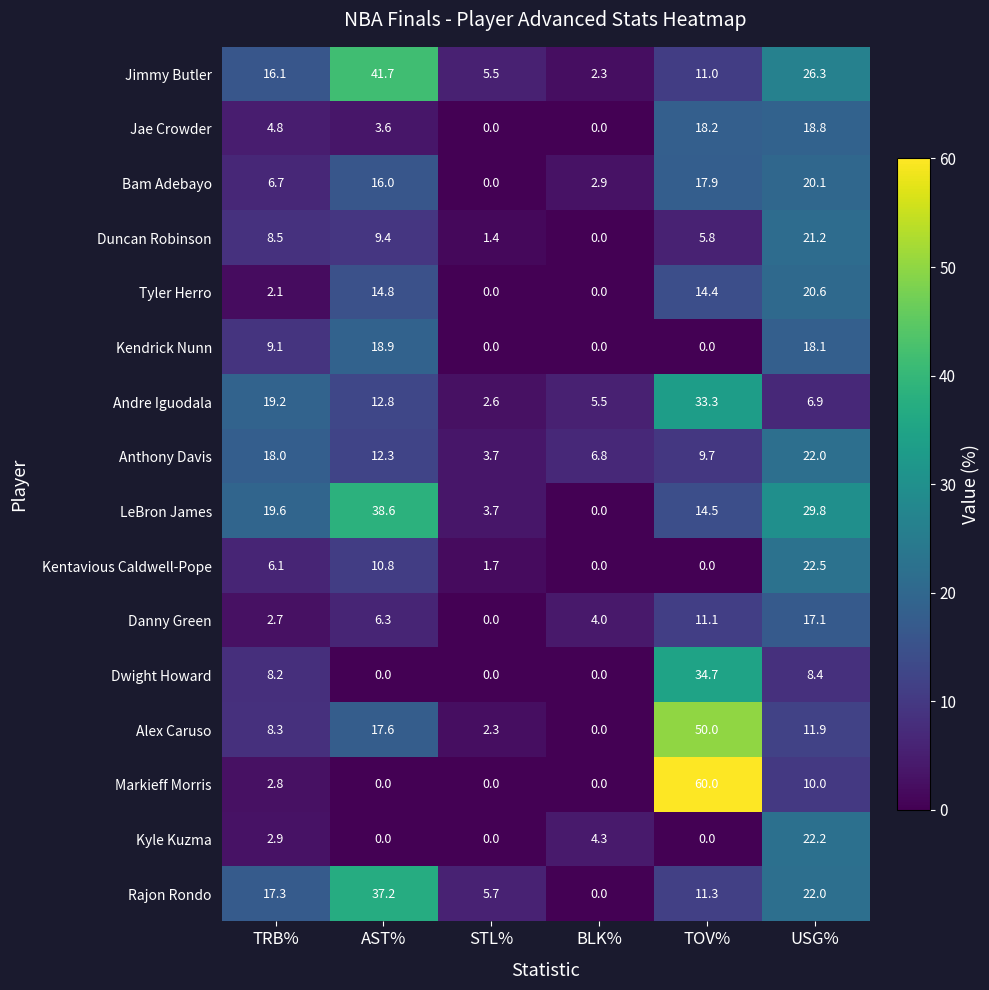

What is the difference between the maximum and minimum values in the LeBron James series?

38.6